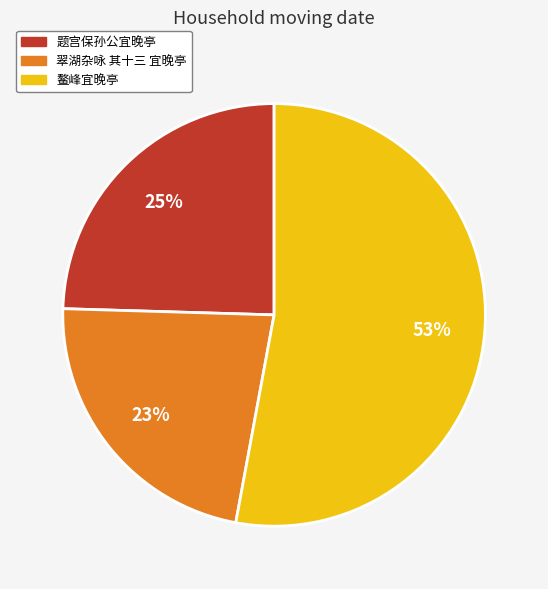

How many slices are in this pie chart?

3